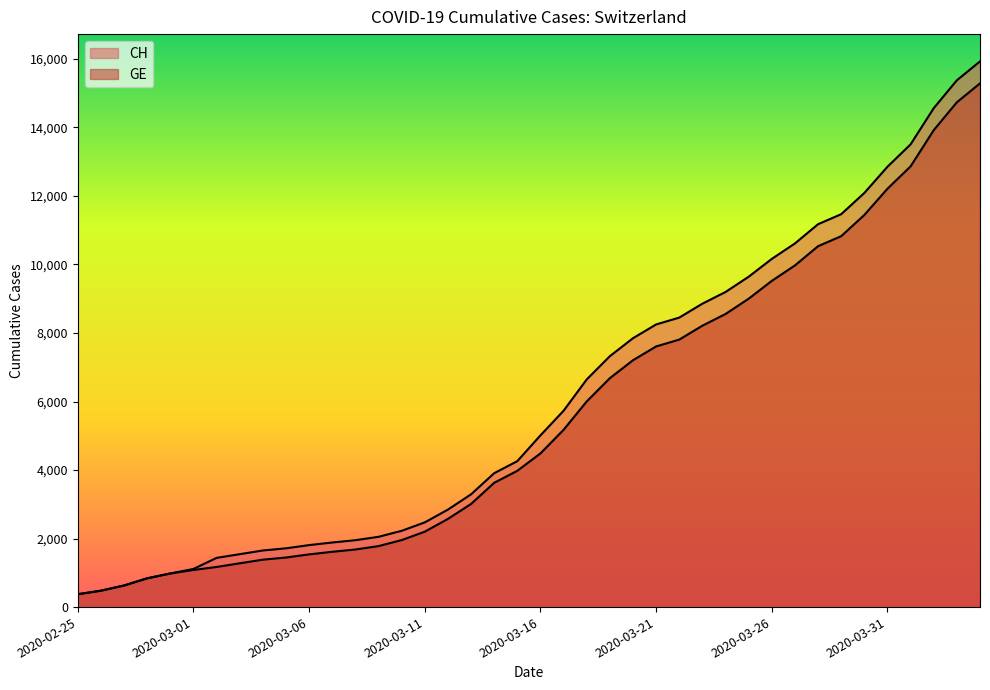

What is the highest value of the GE series?

15284